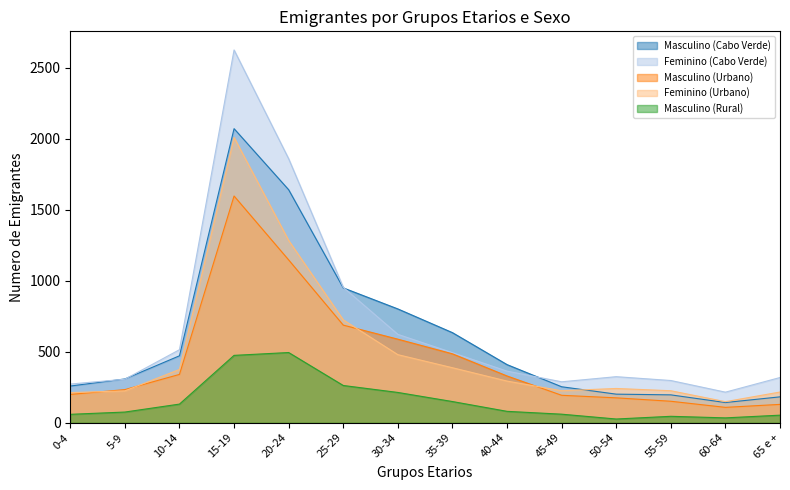

What is the sum of the Masculino (Rural) values at 0-4 and 55-59?

104